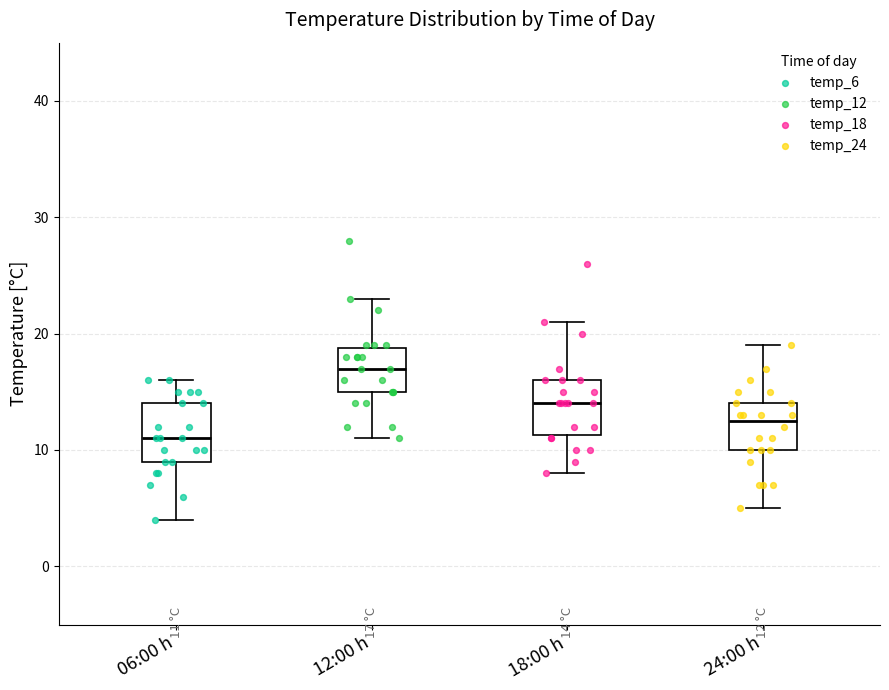

Which box has the highest median line?

12:00 h